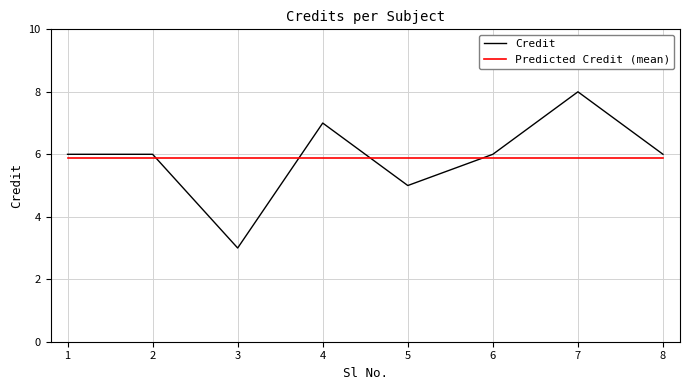

Which series has the widest spread of values?

Credit